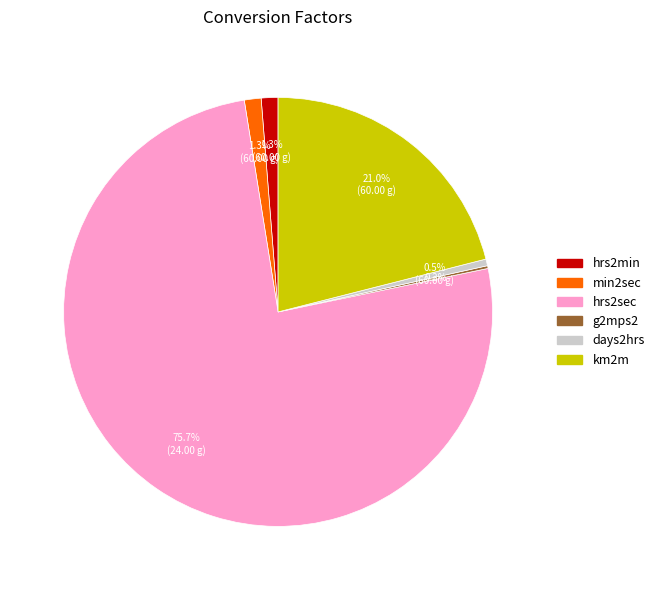

What percentage is the hrs2sec slice, to the nearest percent?

76%